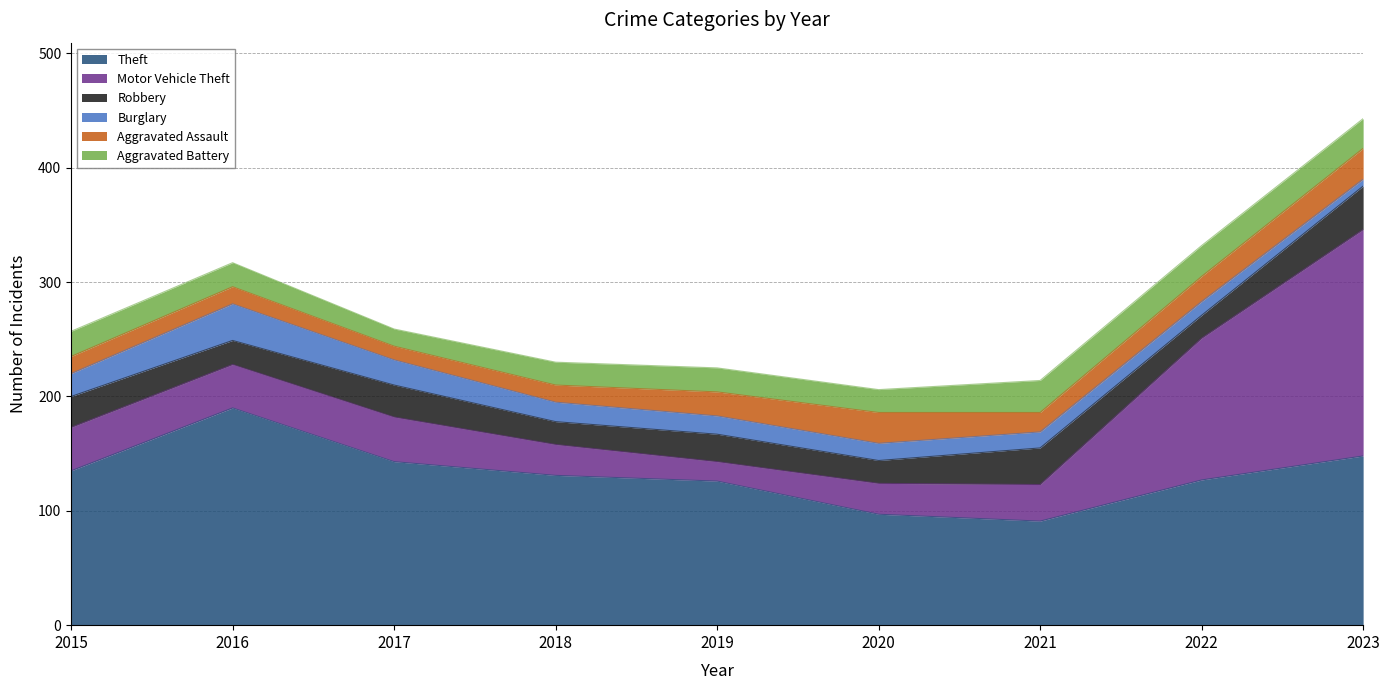

Rank the categories by Aggravated Battery value from highest to lowest.

2021, 2022, 2023, 2015, 2016, 2019, 2018, 2020, 2017